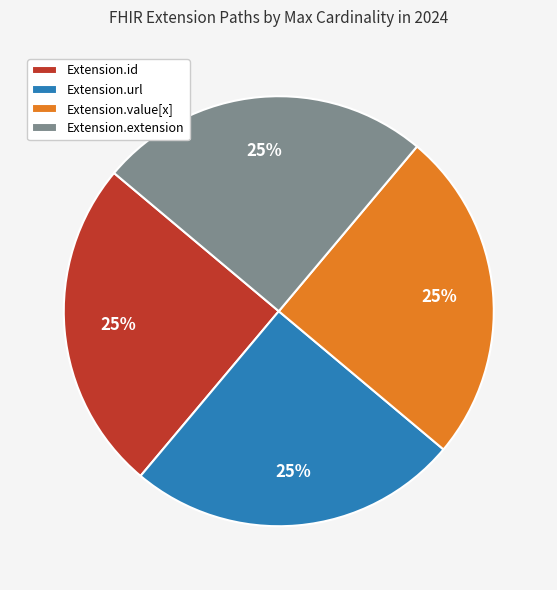

Is there any slice that represents more than half of the pie?

No